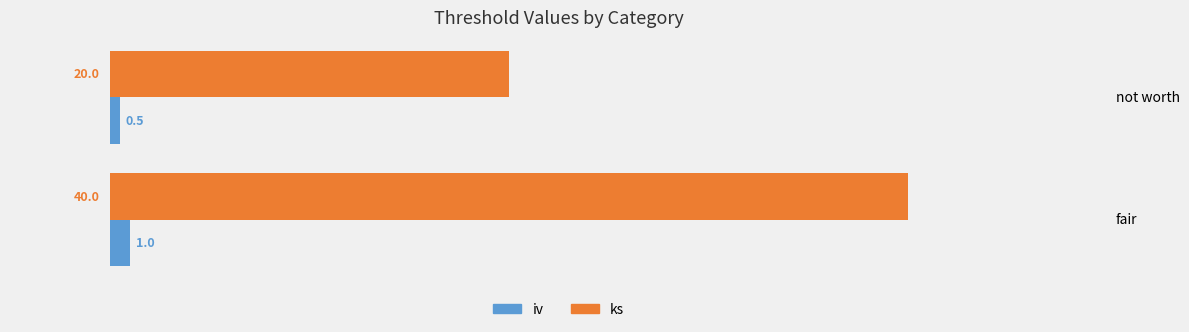

Rank the series at fair from lowest to highest value.

iv, ks